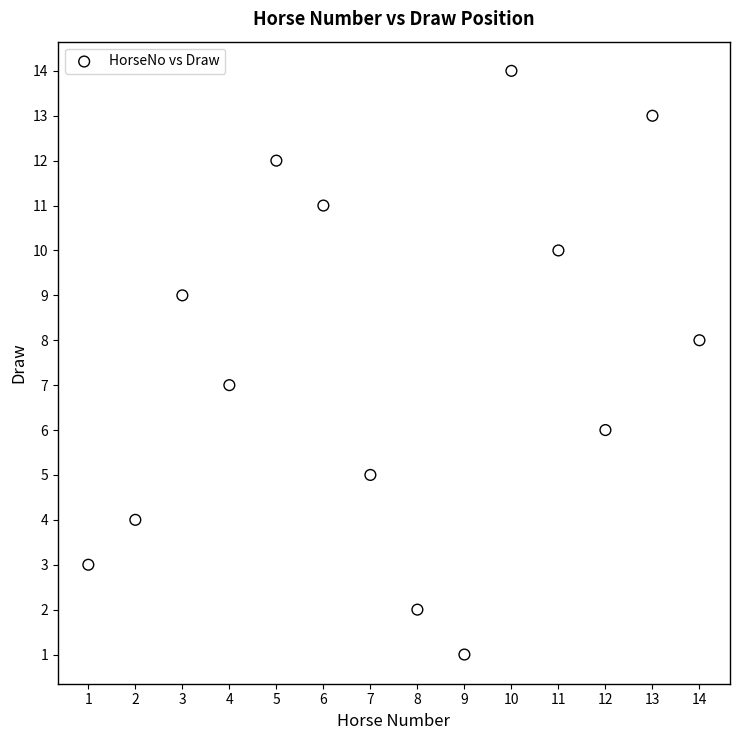

What is the range of X values (max minus min)?

13